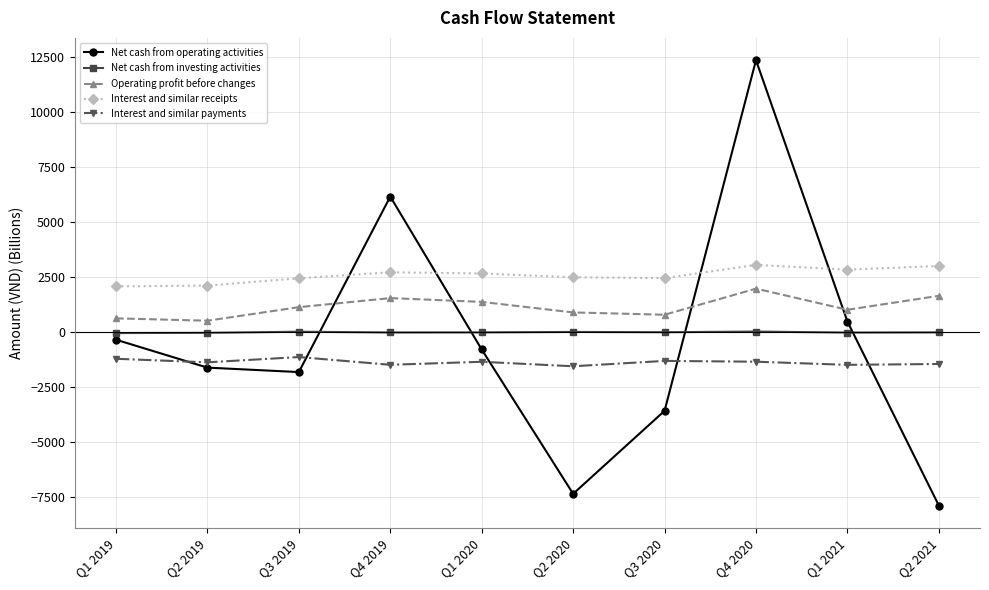

What is the highest value of the Operating profit before changes series?

1977.3